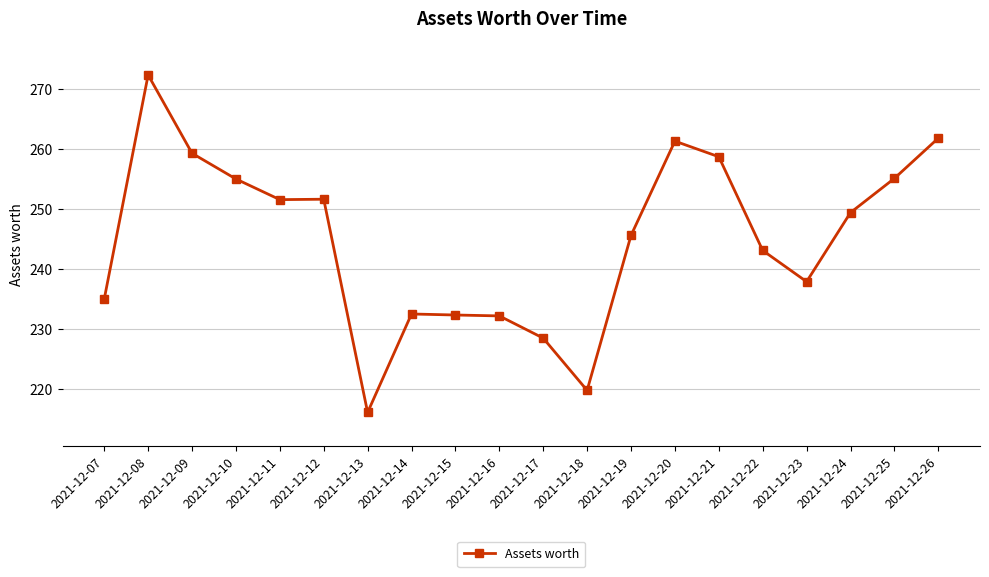

Read the value at 2021-12-16.

232.2